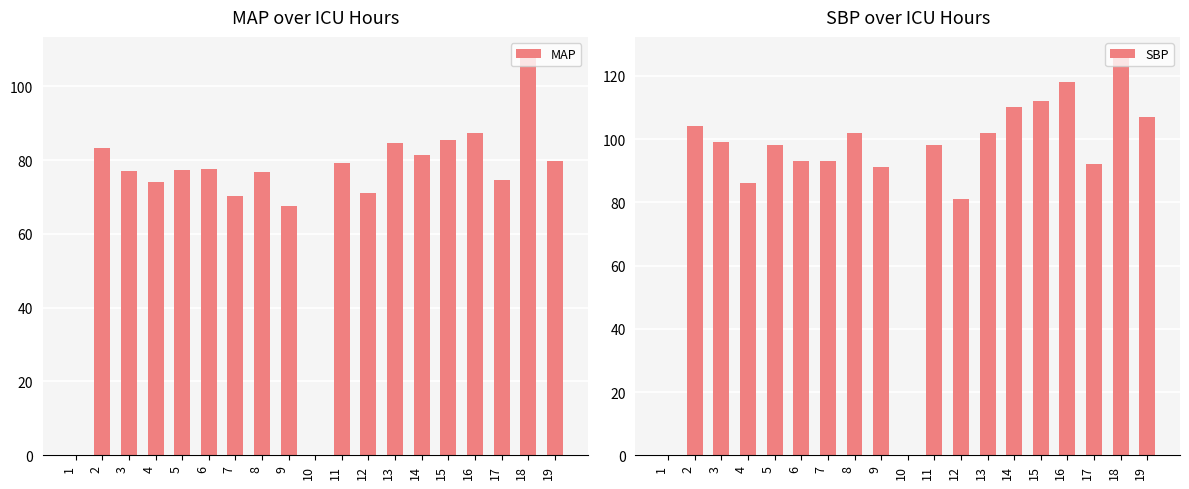

Rank the series at 7 from highest to lowest value.

SBP, MAP